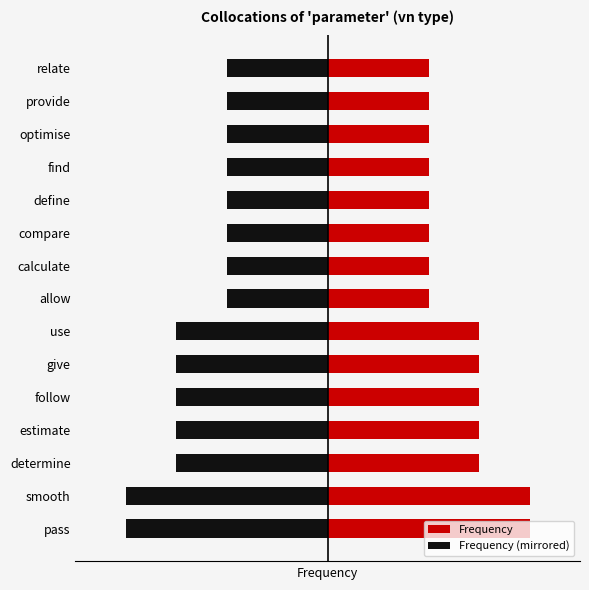

What is the smallest value displayed?

2